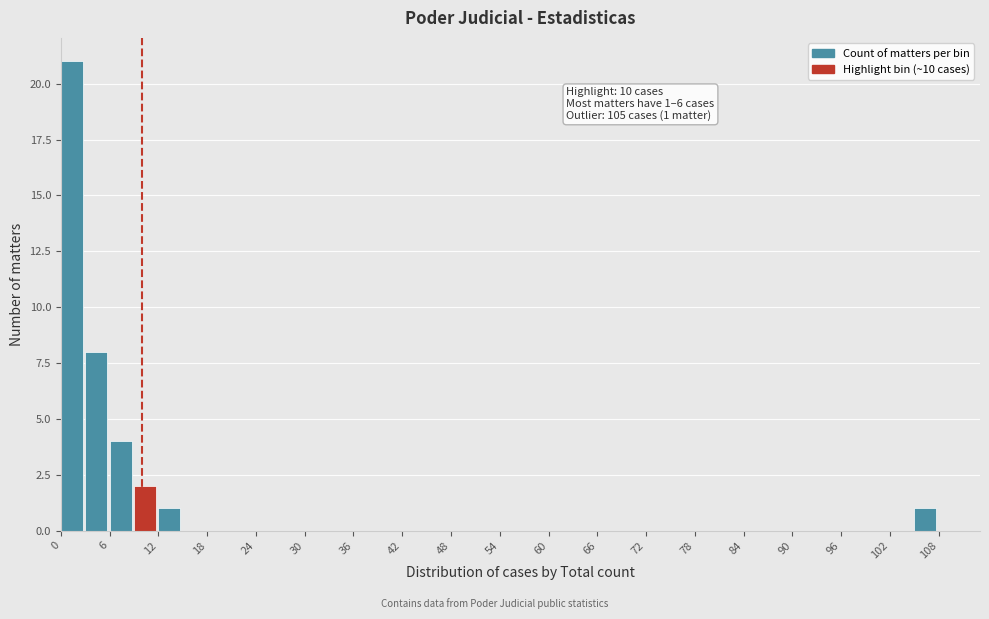

Read against the x-axis, roughly where is the centre of the tallest bar?

1